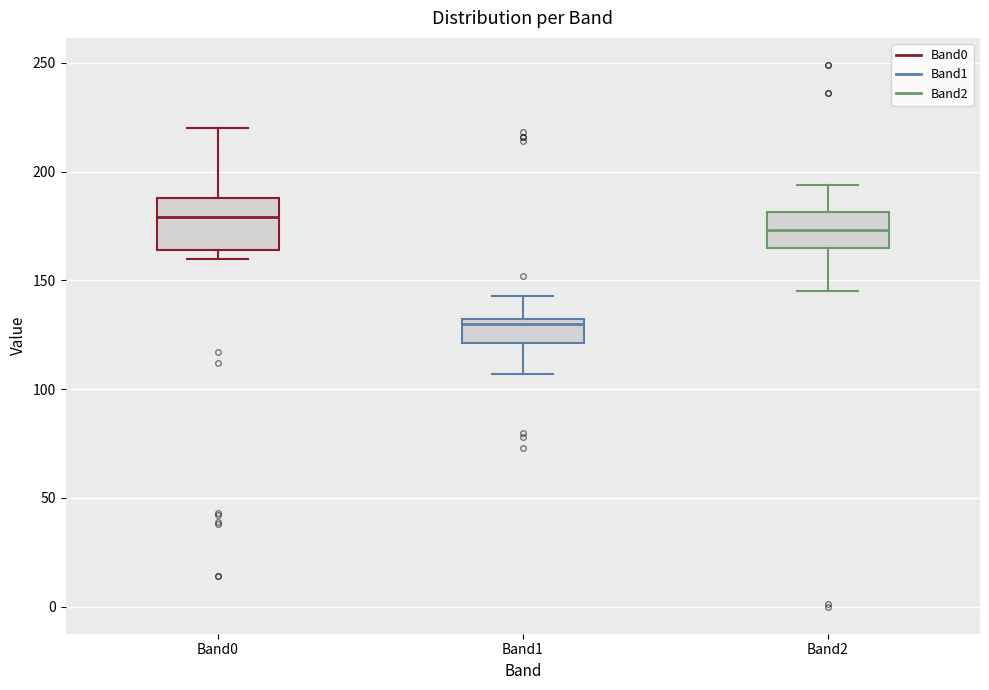

Which box's median line is the lowest?

Band1